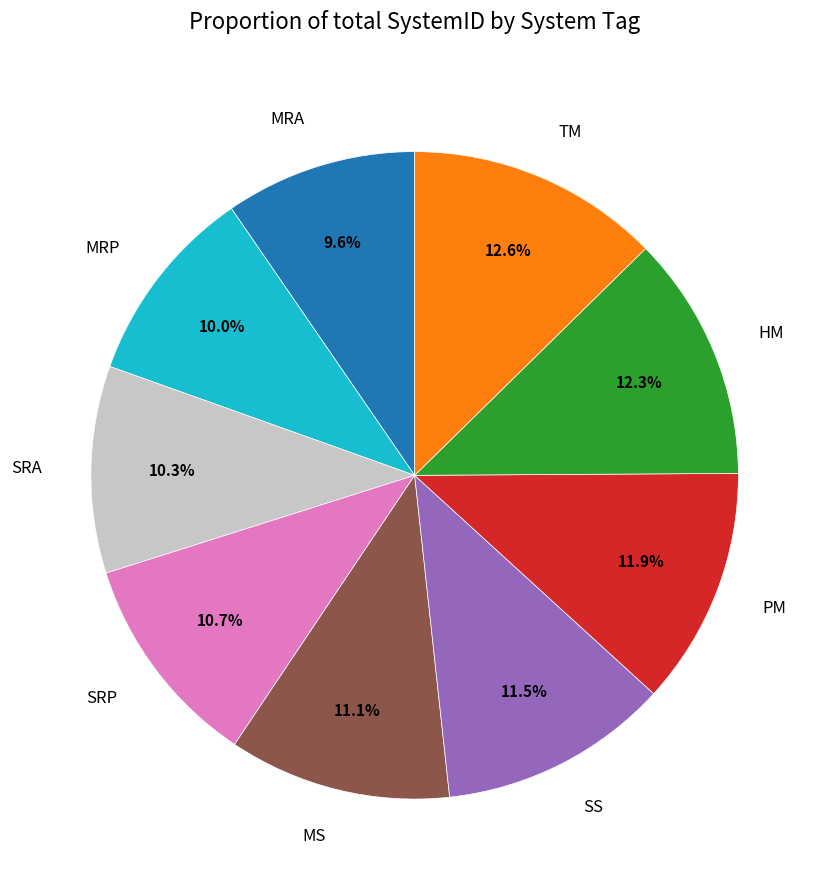

Is there any slice that represents more than half of the pie?

No